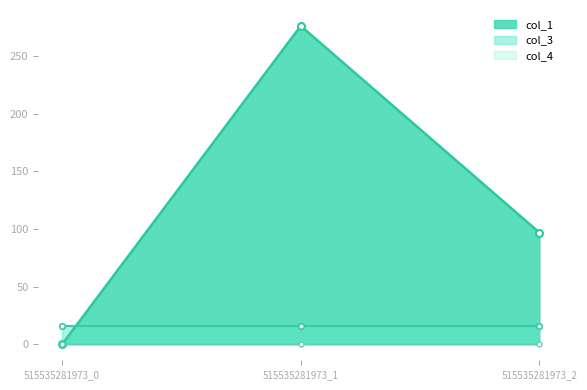

Reading right to left, what are all the values shown in this chart?

col_1: 97.0	276.1	0.0
col_3: 16.0	16.0	16.0
col_4: 0.0	0.0	0.0